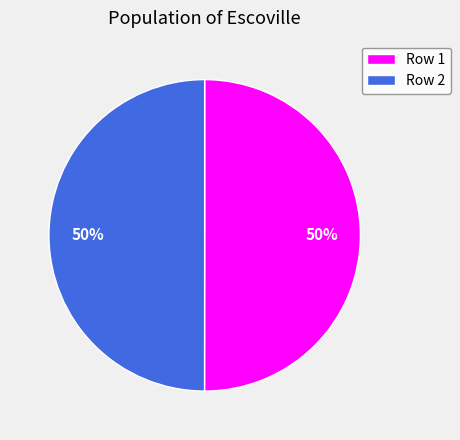

To the nearest percent, what is the combined percentage of Row 2 and Row 1?

100%